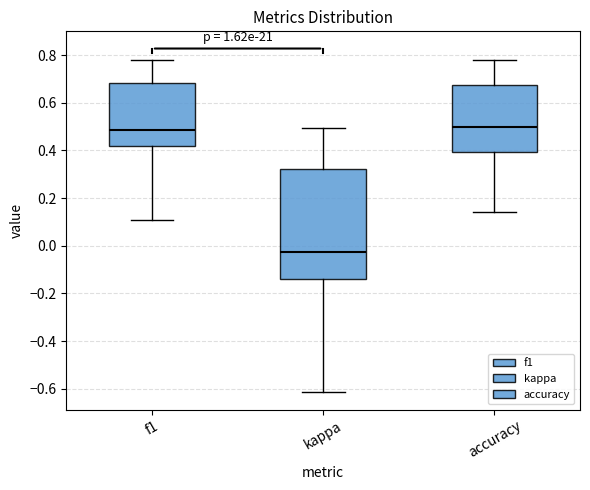

Where does the median line of the box for kappa sit on the y-axis? The values are not printed on the chart, so give them approximately, as read against the axis.

-0.02